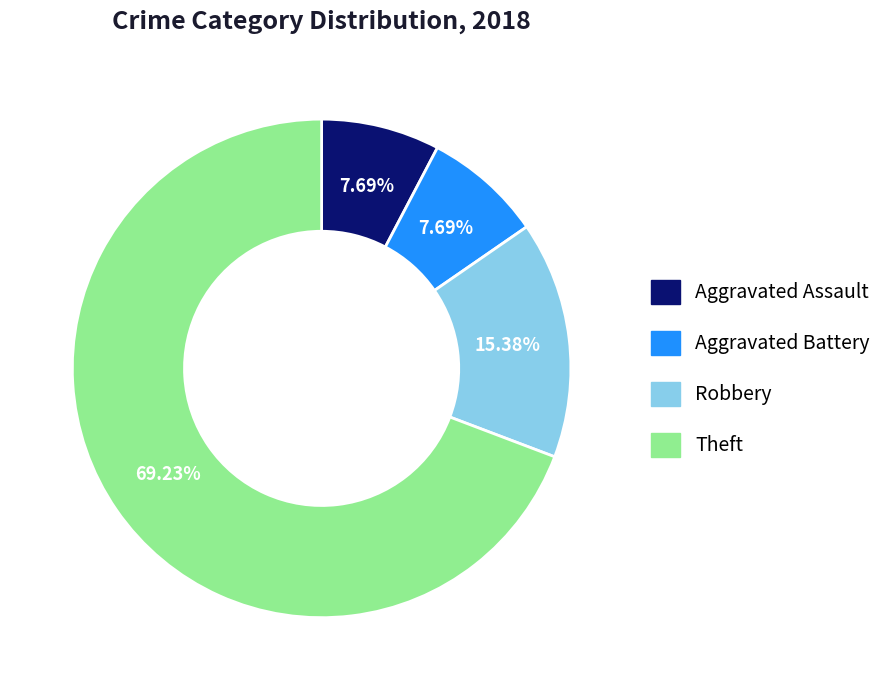

Which category has the biggest portion of the pie?

Theft